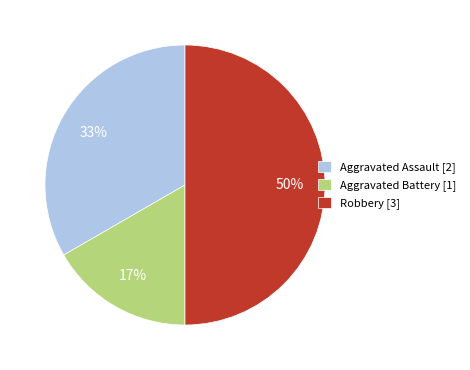

Does Aggravated Battery [1] account for over 50% of the chart?

No